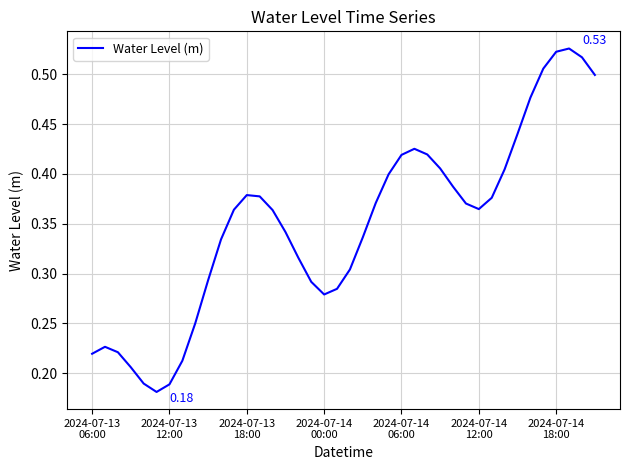

How many lines are shown in the chart?

1